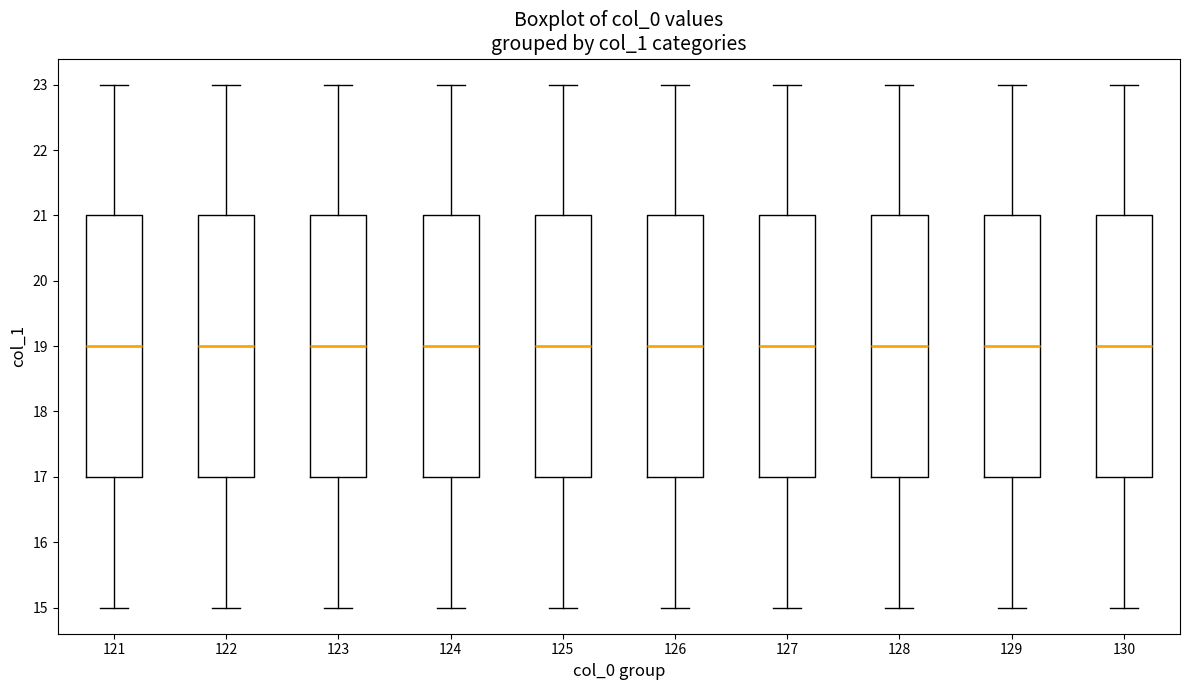

Reading left to right, read every box against the y-axis: the position of its median line, the range the box covers, and the ends of its whiskers. The values are not printed on the chart, so give them approximately, as read against the axis.

121: median 19, box 17 to 21, whiskers 15 to 23
122: median 19, box 17 to 21, whiskers 15 to 23
123: median 19, box 17 to 21, whiskers 15 to 23
124: median 19, box 17 to 21, whiskers 15 to 23
125: median 19, box 17 to 21, whiskers 15 to 23
126: median 19, box 17 to 21, whiskers 15 to 23
127: median 19, box 17 to 21, whiskers 15 to 23
128: median 19, box 17 to 21, whiskers 15 to 23
129: median 19, box 17 to 21, whiskers 15 to 23
130: median 19, box 17 to 21, whiskers 15 to 23